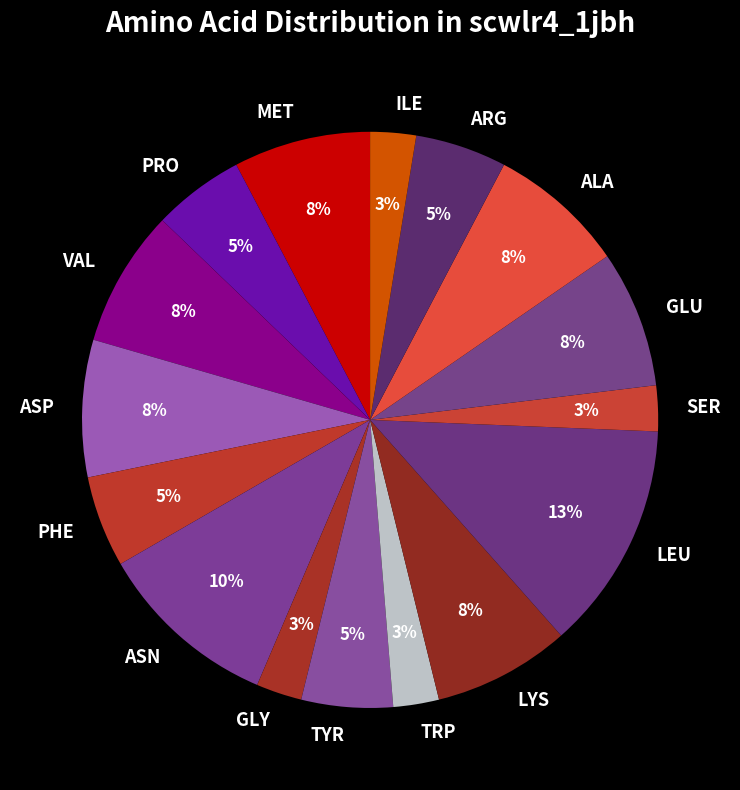

Does any single category account for the majority?

No